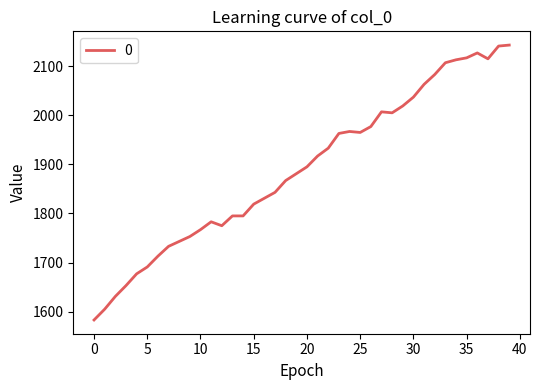

What is the maximum value shown in the chart?

2143